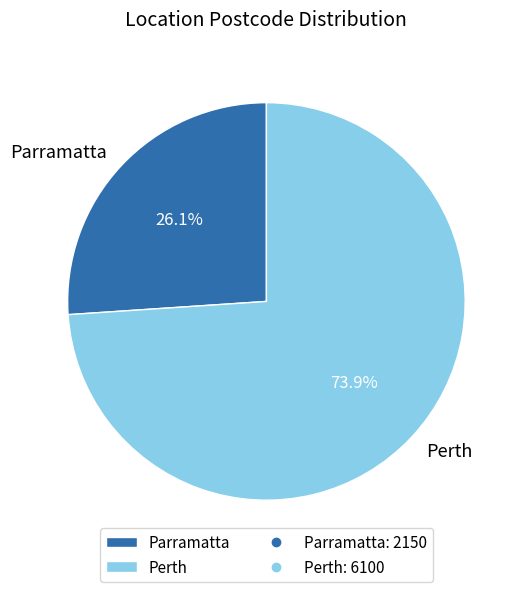

True or false: Parramatta accounts for 13% of the total.

False